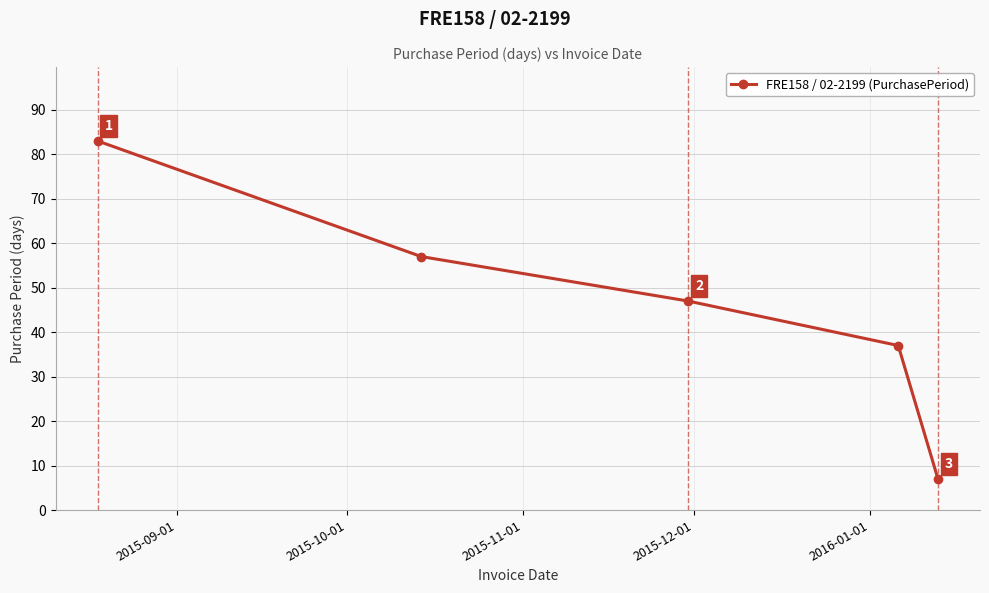

How many data points does each series have?

5